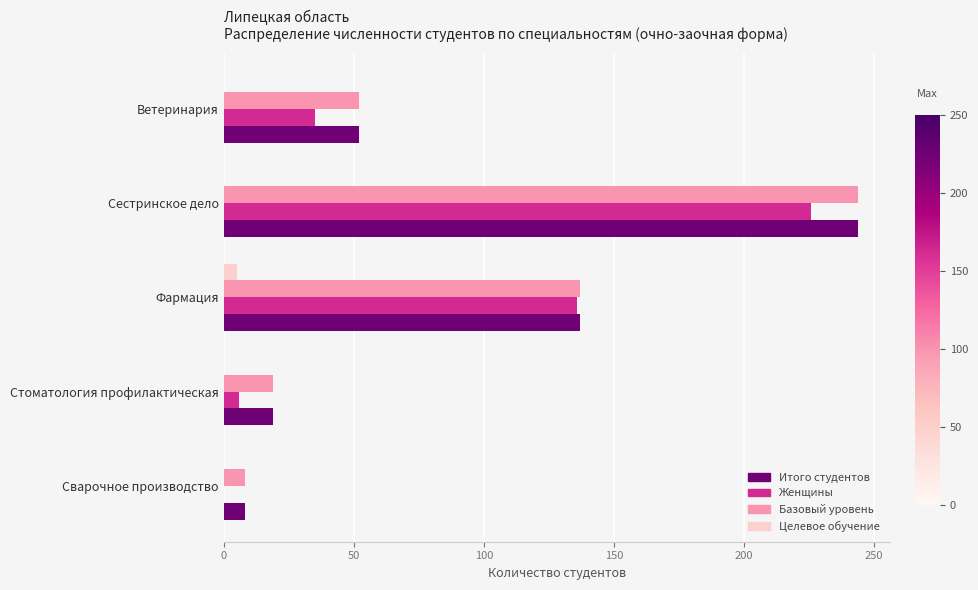

At which label is Женщины closest to 113?

Фармация